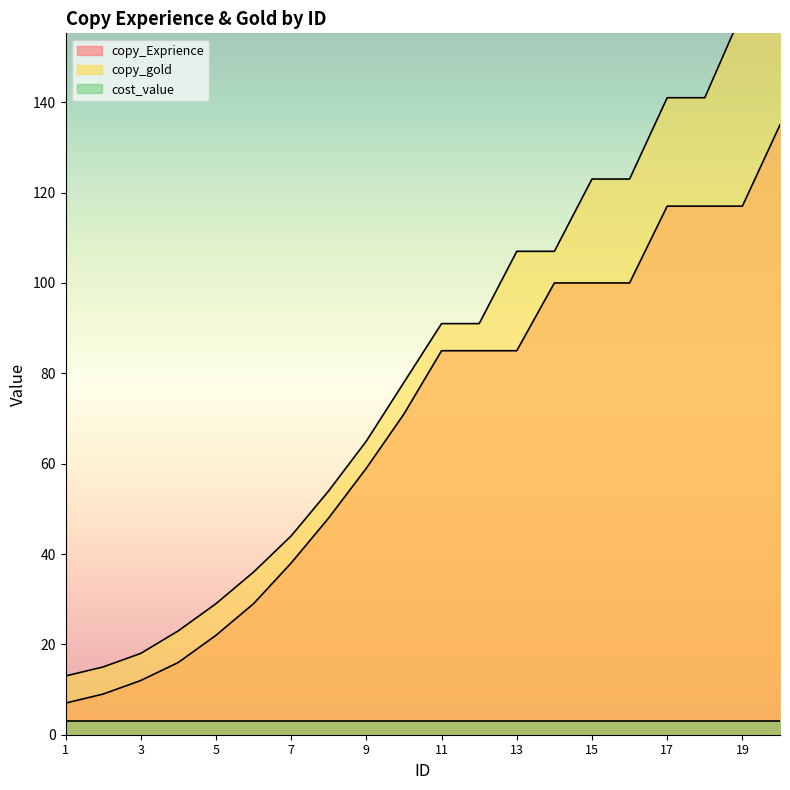

True or false: copy_gold has a value of 36 at 6.

True